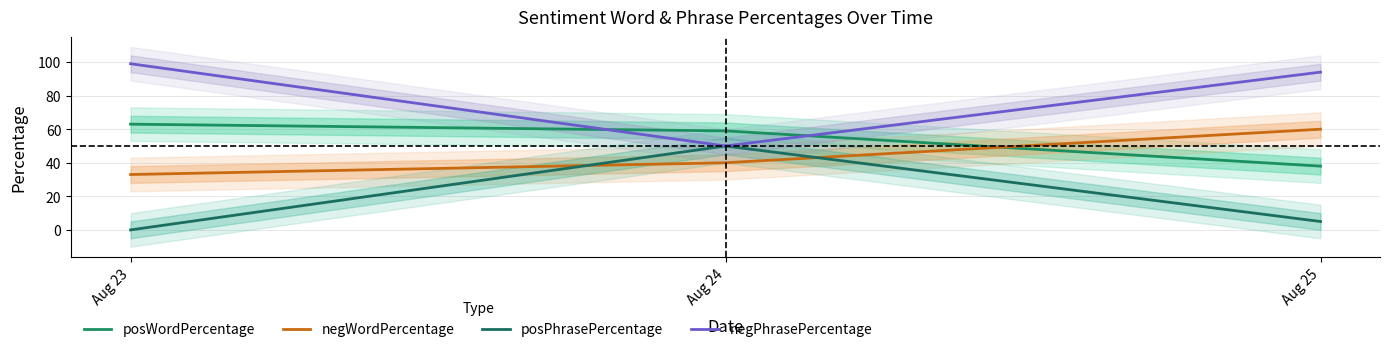

At Aug 24, list the series in order from smallest to largest.

negWordPercentage, posPhrasePercentage, negPhrasePercentage, posWordPercentage